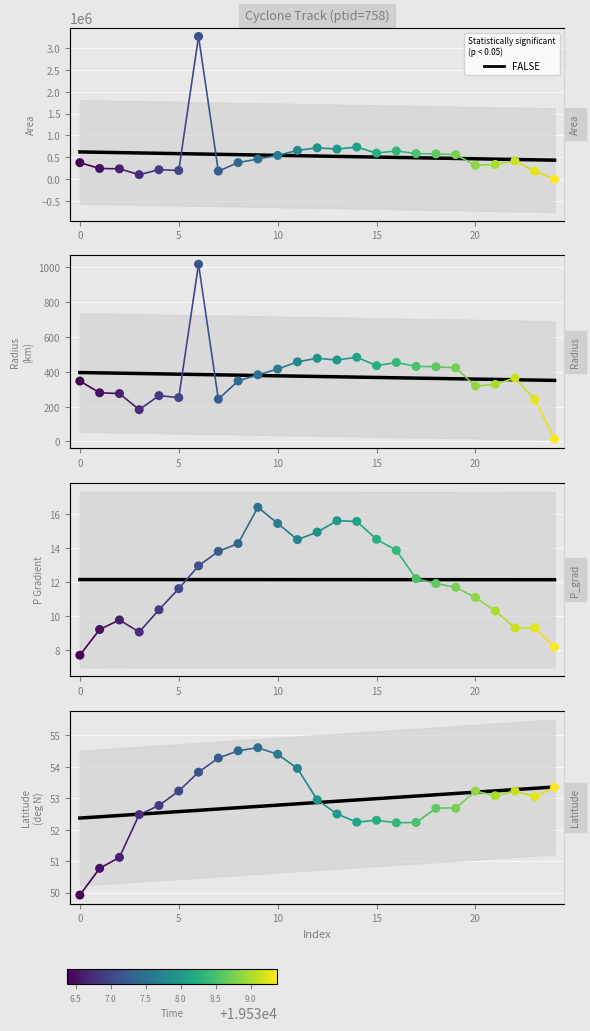

Which series has the widest spread of Y values?

area